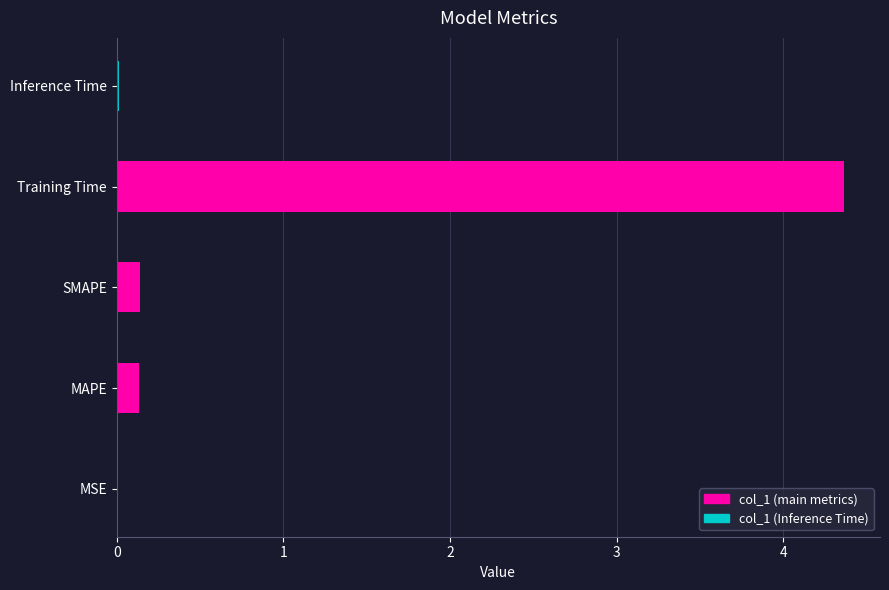

Reading left to right, extract all data points from this chart.

0.0	0.1	0.1	4.4	0.0